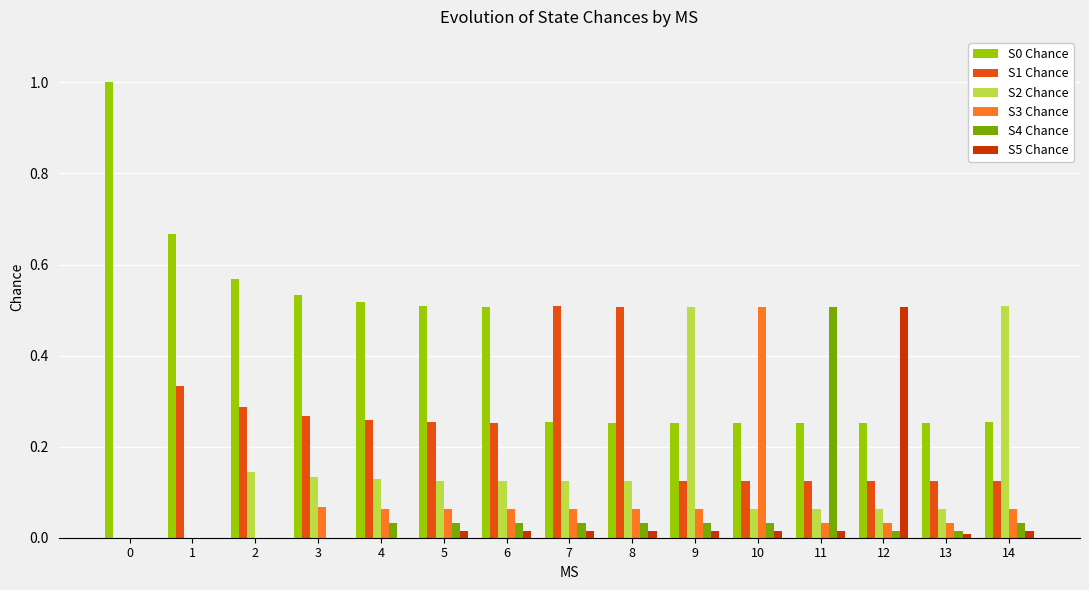

Between 11 and 14, which series saw the biggest shift?

S4 Chance